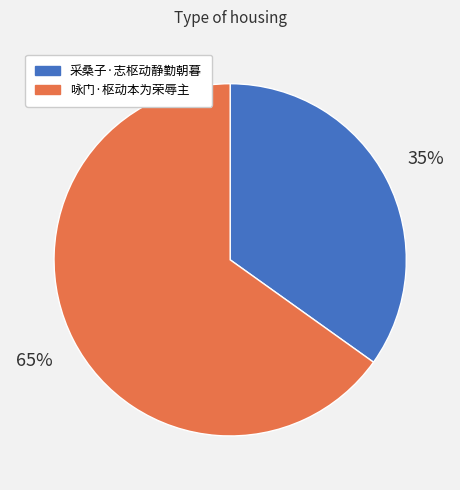

To the nearest percent, what is the difference between the 咏门·枢动本为荣辱主 and 采桑子·志枢动静勤朝暮 slice percentages?

30%